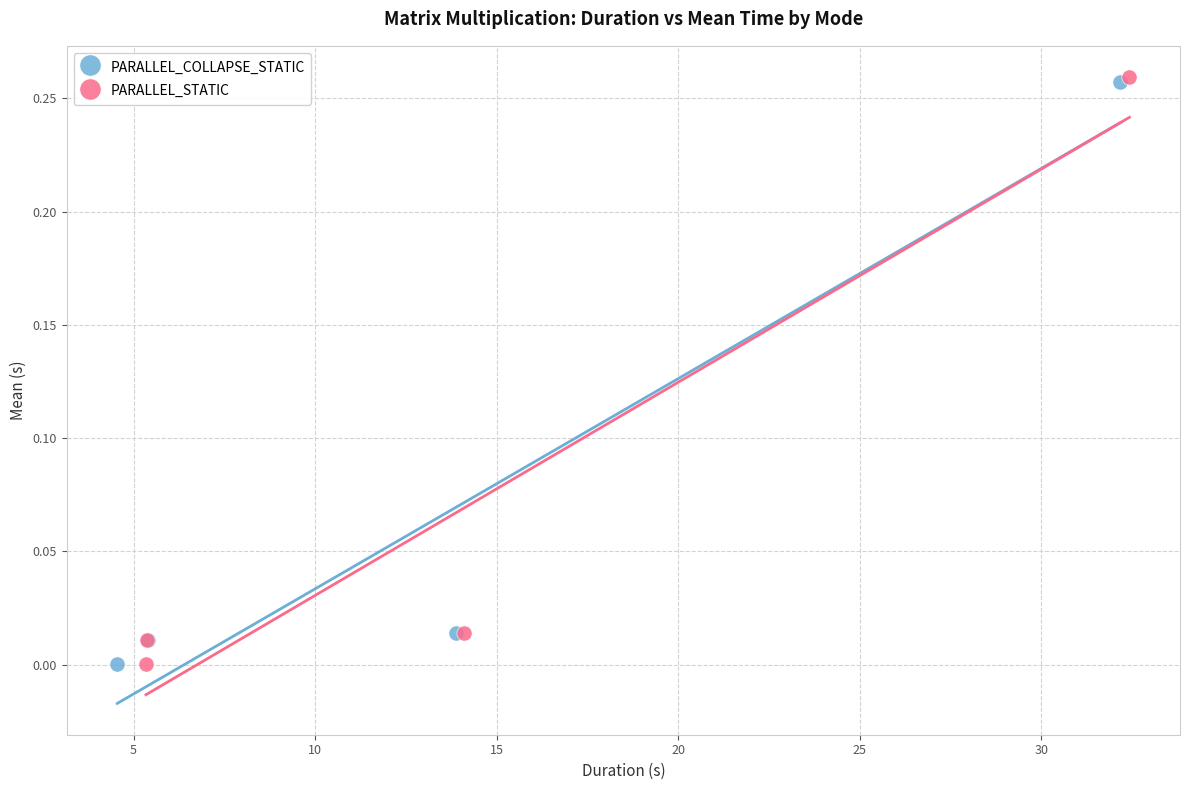

Which series has the widest spread of Y values?

PARALLEL_STATIC